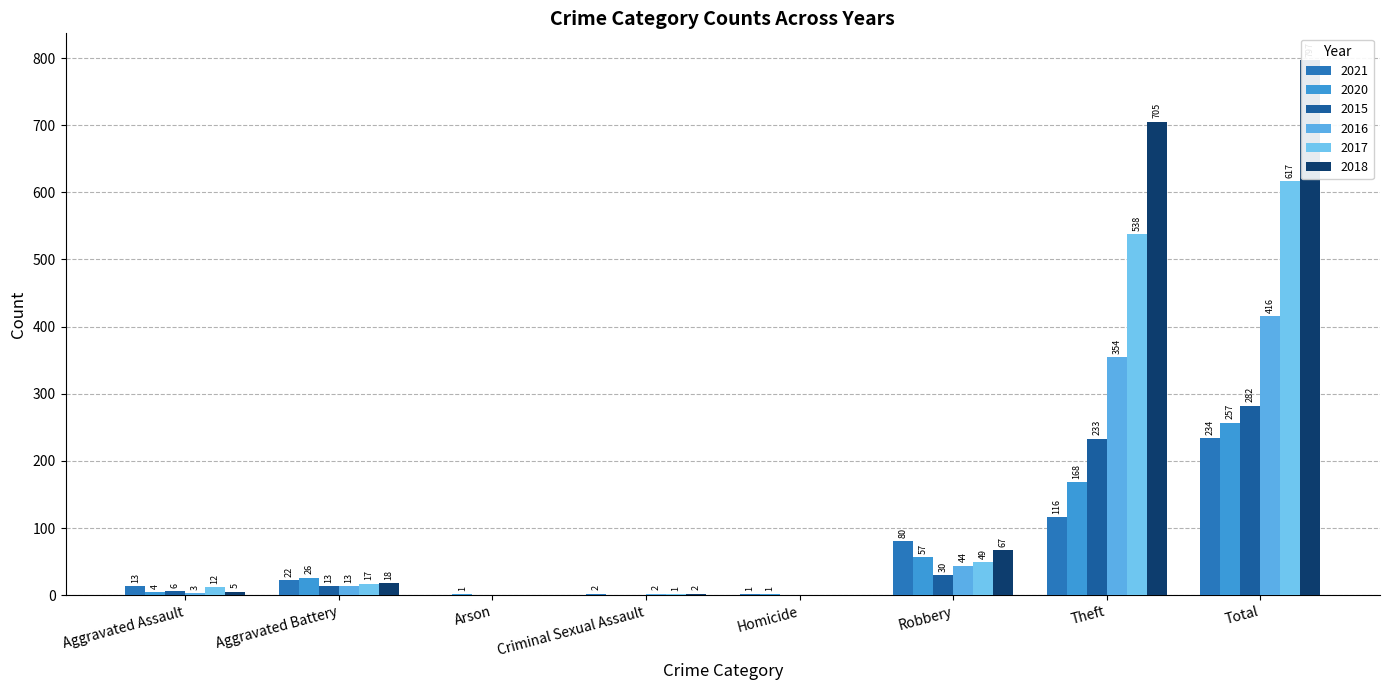

Which category has the lowest value in the 2018 series?

Arson